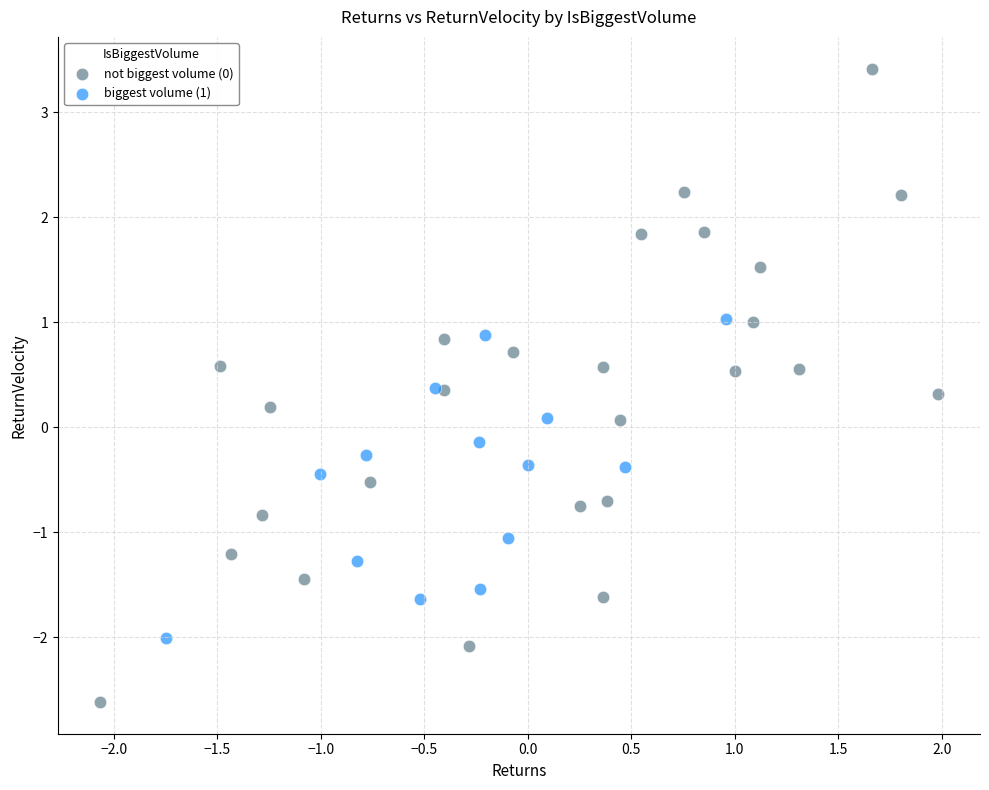

Which series contains the highest Y value?

not biggest volume (0)